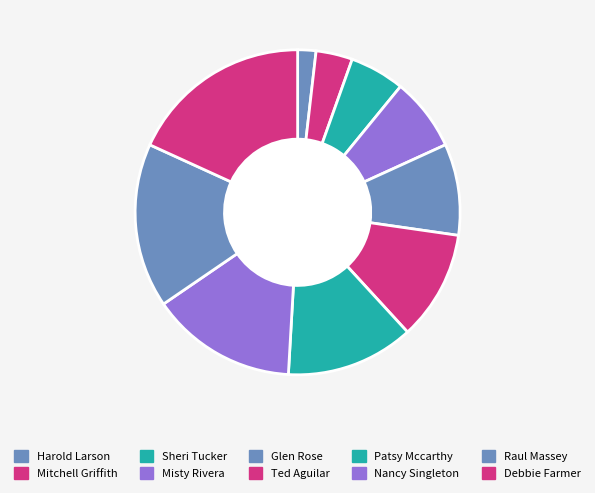

To the nearest percent, what is the average slice percentage?

10%